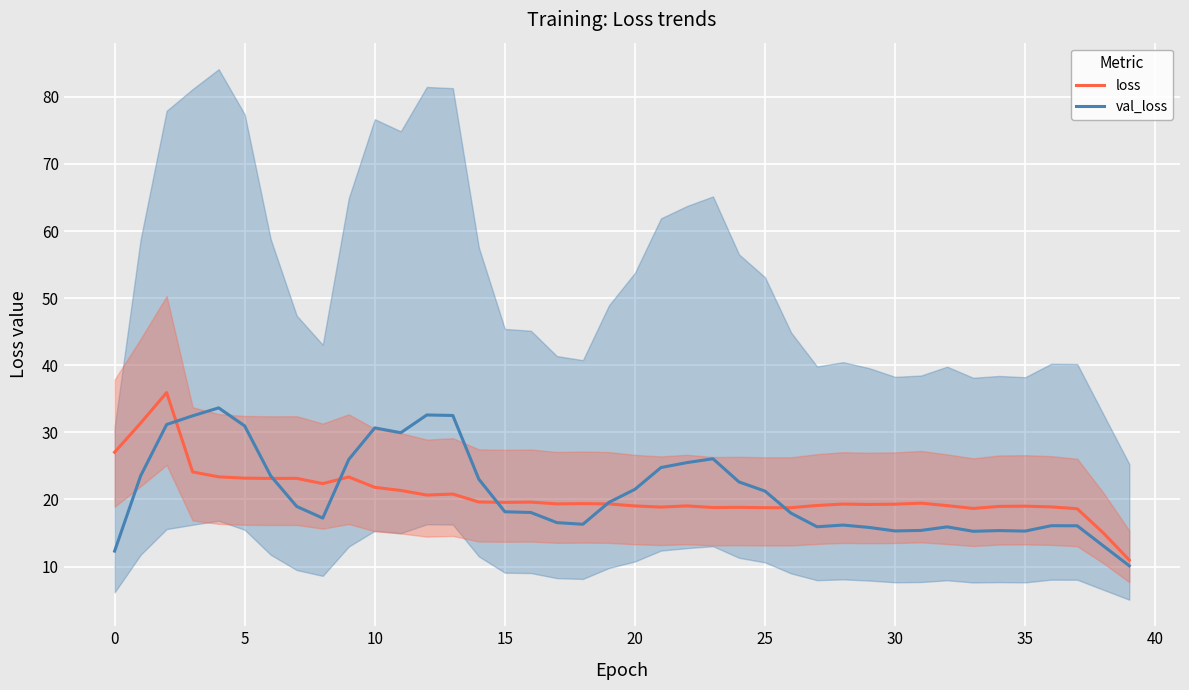

How many data points in val_loss are above 18?

22